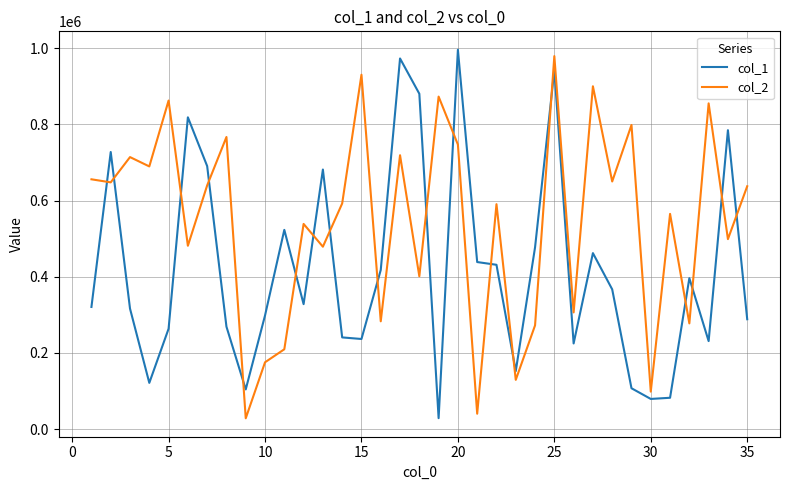

Rank the series by their average value, from lowest to highest.

col_1, col_2